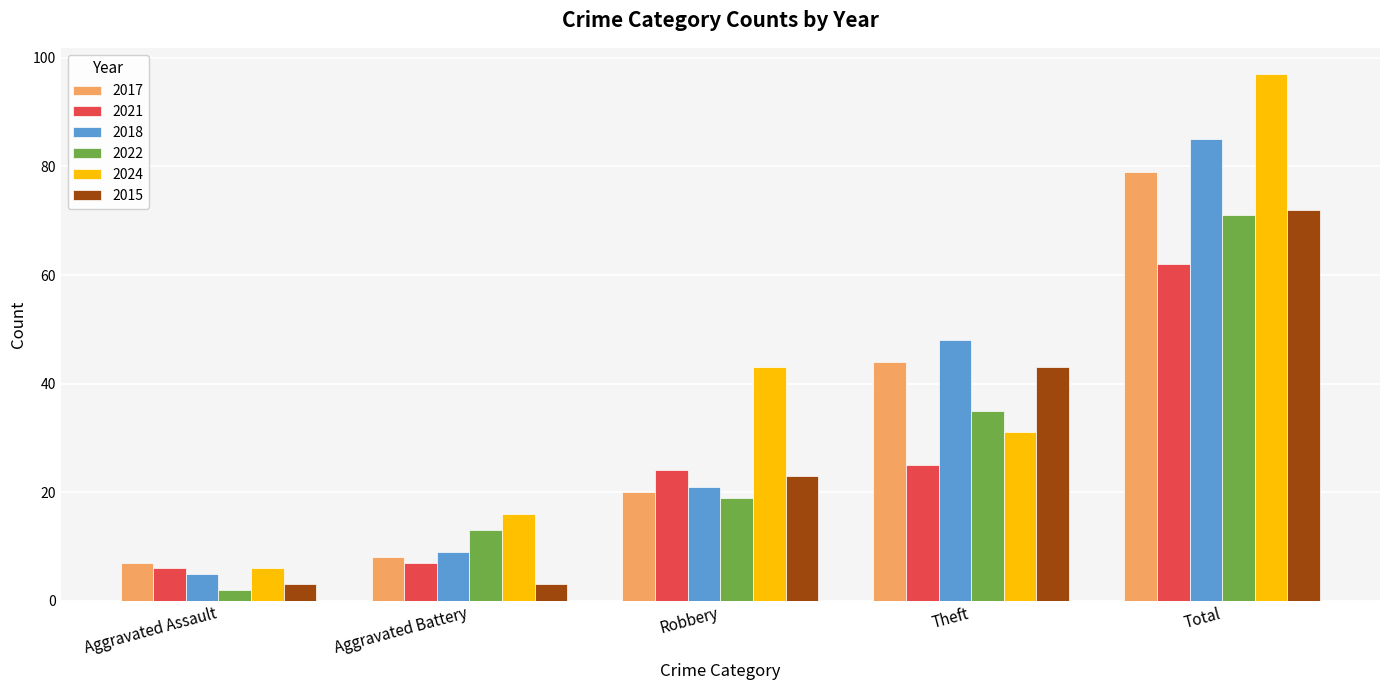

Reading left to right, list all the values displayed in this chart.

2017: Aggravated Assault=7	Aggravated Battery=8	Robbery=20	Theft=44	Total=79
2021: Aggravated Assault=6	Aggravated Battery=7	Robbery=24	Theft=25	Total=62
2018: Aggravated Assault=5	Aggravated Battery=9	Robbery=21	Theft=48	Total=85
2022: Aggravated Assault=2	Aggravated Battery=13	Robbery=19	Theft=35	Total=71
2024: Aggravated Assault=6	Aggravated Battery=16	Robbery=43	Theft=31	Total=97
2015: Aggravated Assault=3	Aggravated Battery=3	Robbery=23	Theft=43	Total=72